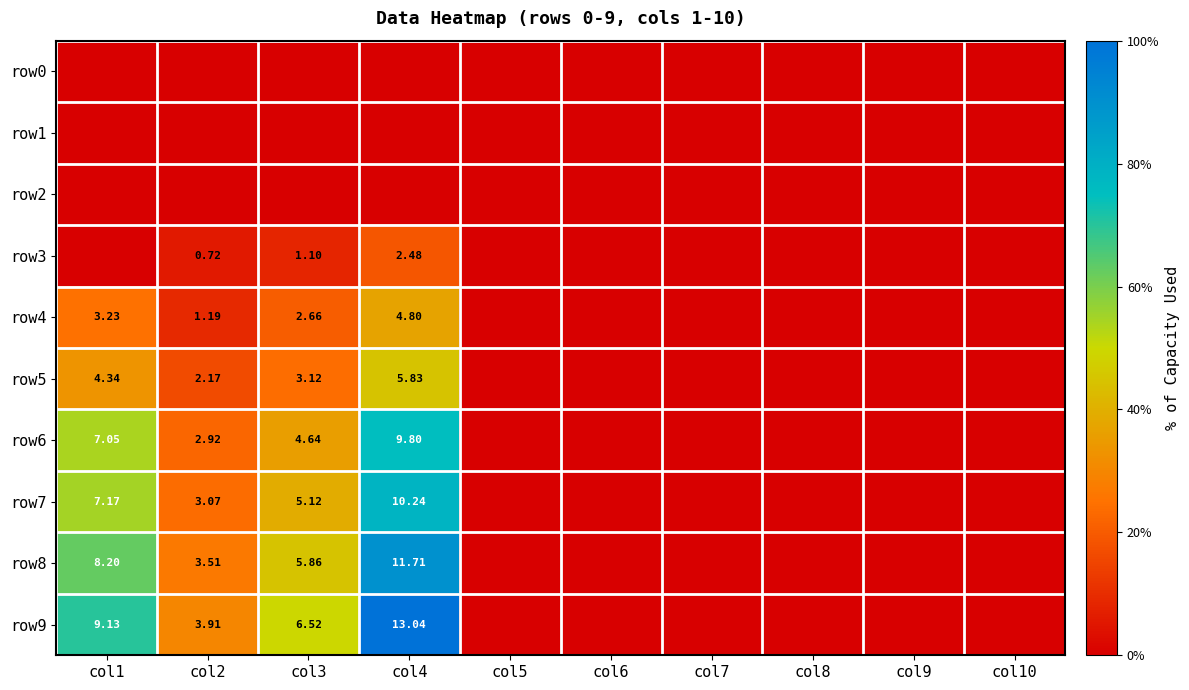

Is it true that row9 equals 9.1 at col1?

True